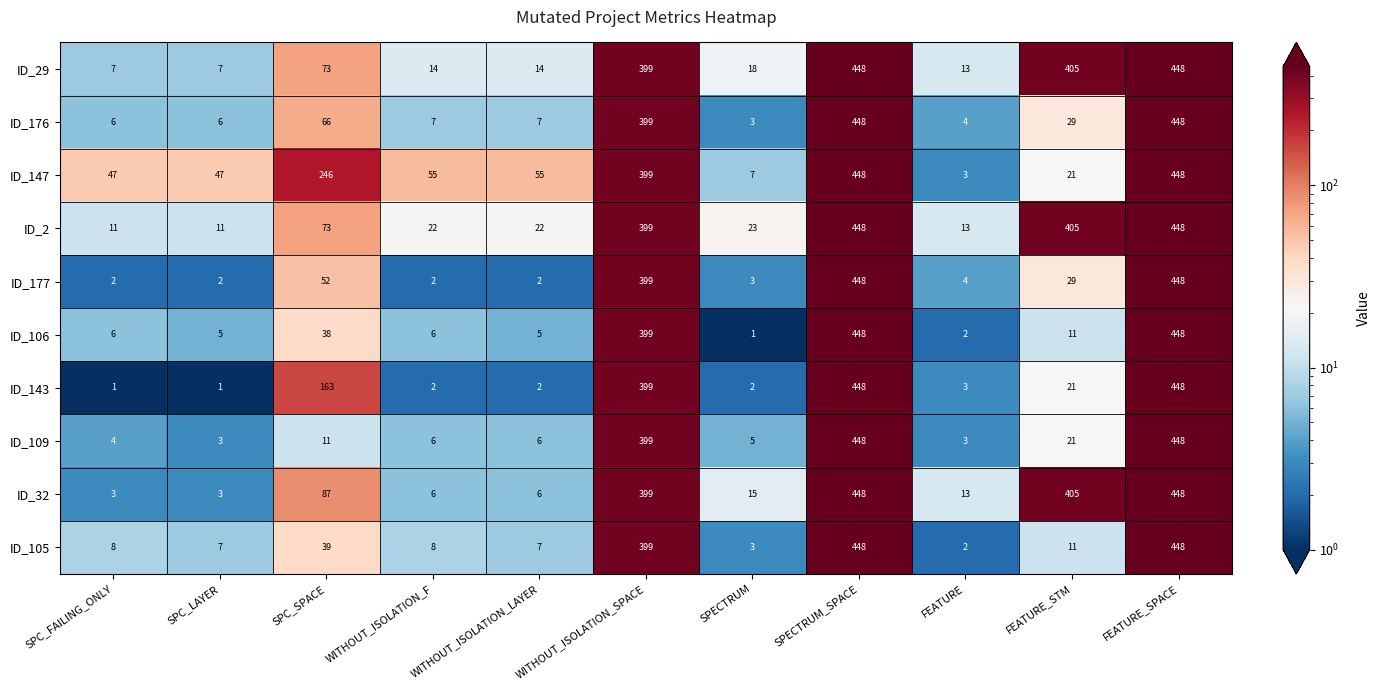

At which label is ID_176 closest to 225?

SPC_SPACE